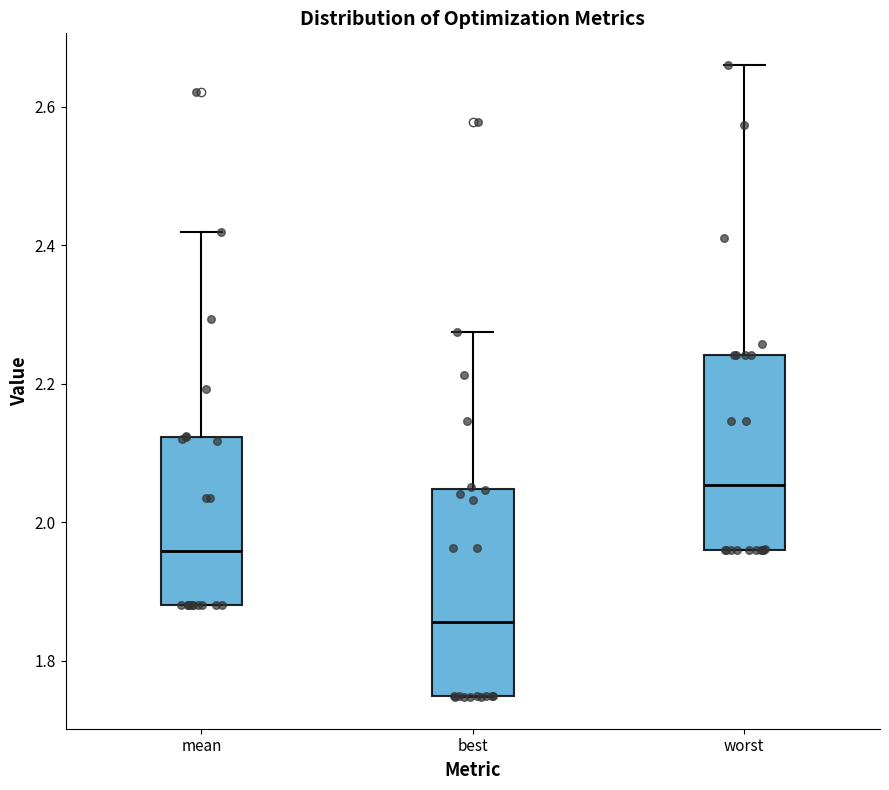

Which box's median line is the highest?

worst